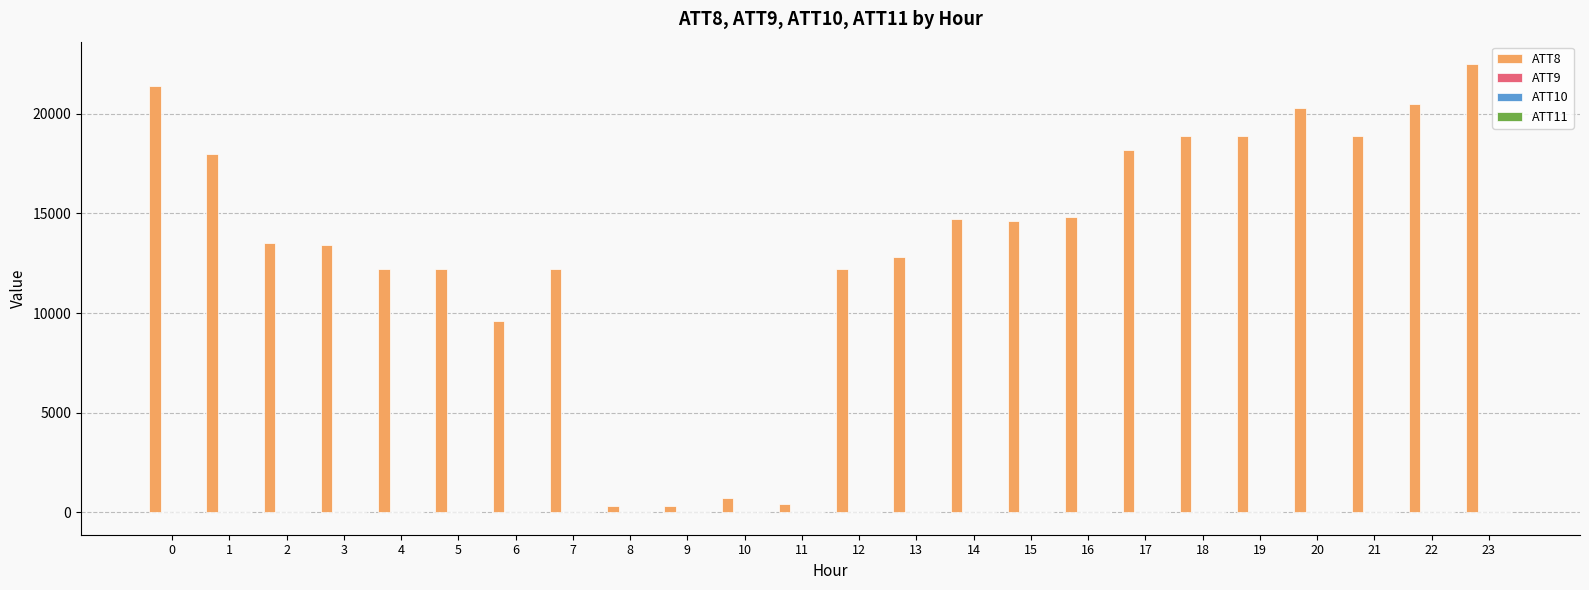

True or false: ATT8 has a value of 13829.0 at 0.

False